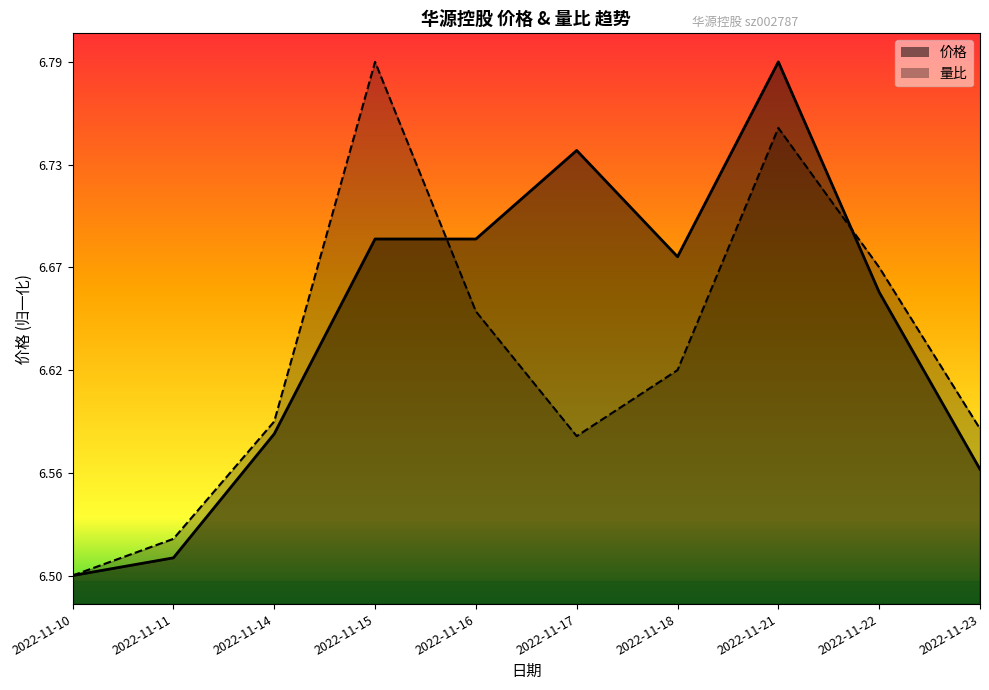

Reading left to right, what are all the values shown in this chart?

价格: 2022-11-10=0.1	2022-11-11=0.1	2022-11-14=0.3	2022-11-15=0.6	2022-11-16=0.6	2022-11-17=0.8	2022-11-18=0.6	2022-11-21=0.9	2022-11-22=0.5	2022-11-23=0.2
量比: 2022-11-10=0.1	2022-11-11=0.1	2022-11-14=0.3	2022-11-15=0.9	2022-11-16=0.5	2022-11-17=0.3	2022-11-18=0.4	2022-11-21=0.8	2022-11-22=0.6	2022-11-23=0.3